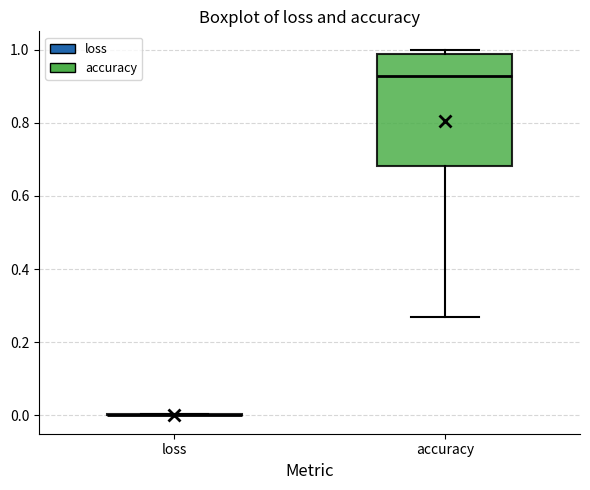

Reading left to right, read every box against the y-axis: the position of its median line, the range the box covers, and the ends of its whiskers. The values are not printed on the chart, so give them approximately, as read against the axis.

loss: box collapsed to a line at 0.00, whiskers 0.00 to 0.00
accuracy: median 0.92, box 0.68 to 0.98, whiskers 0.26 to 1.00